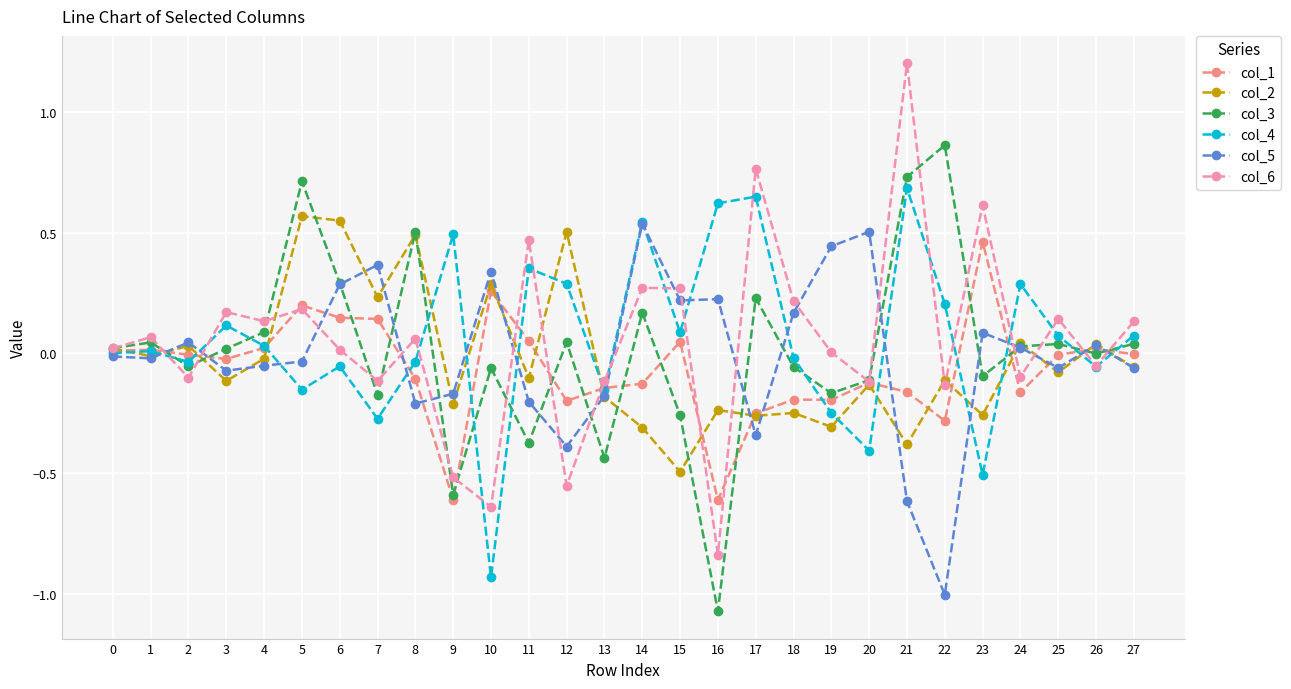

How many lines are shown in the chart?

6